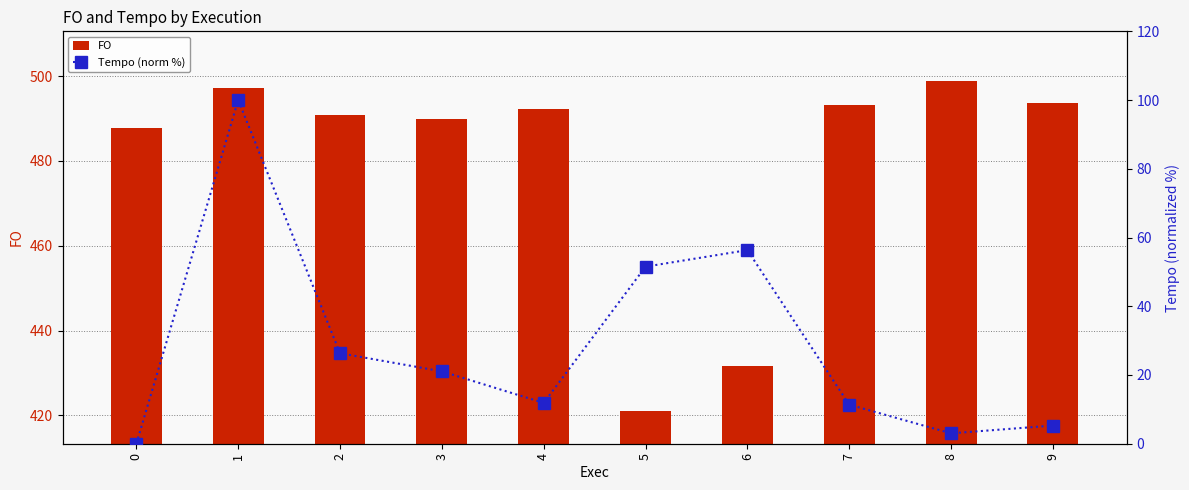

How many data points in Tempo (norm %) are less than 21?

5